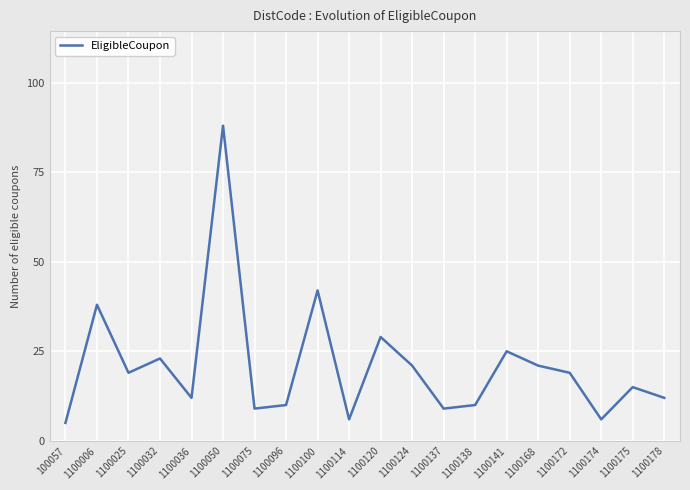

Count the number of data series in this chart.

1